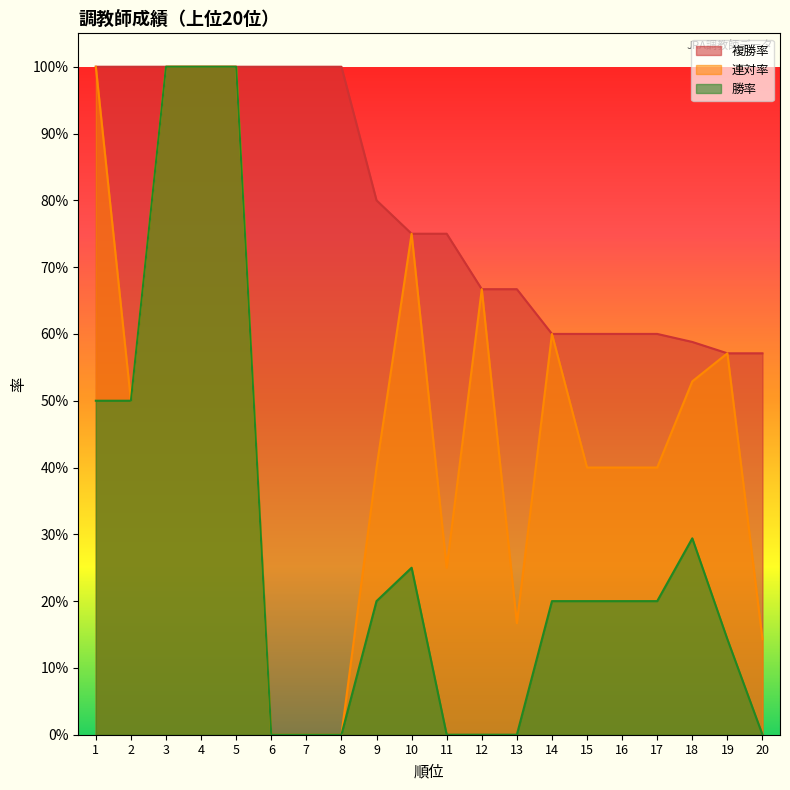

The 連対率 series shows 1.6 at 4. True or false?

False